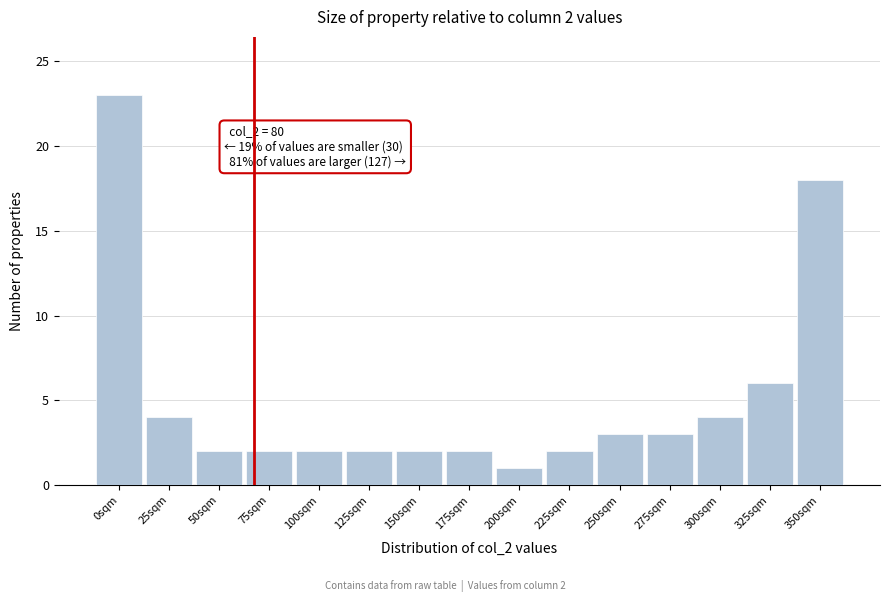

Reading left to right, extract all data points from this chart.

0sqm=23	25sqm=4	50sqm=2	75sqm=2	100sqm=2	125sqm=2	150sqm=2	175sqm=2	200sqm=1	225sqm=2	250sqm=3	275sqm=3	300sqm=4	325sqm=6	350sqm=18